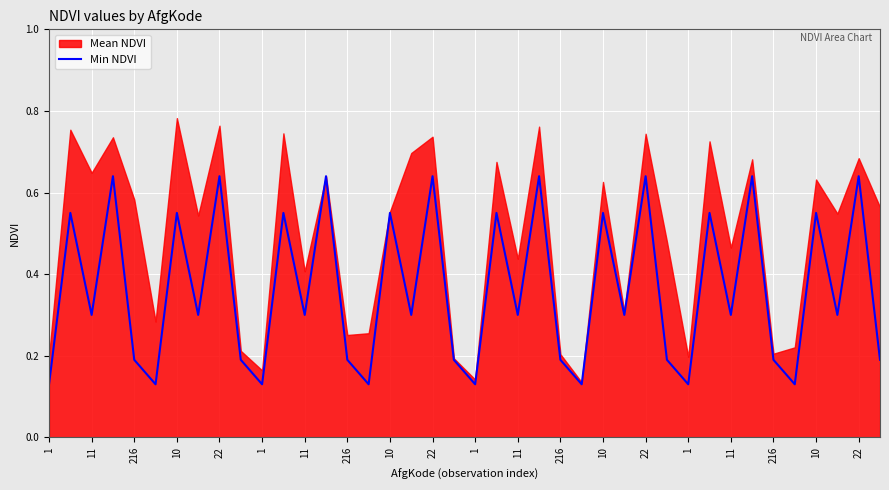

Between 21 and 34, which is larger?

21